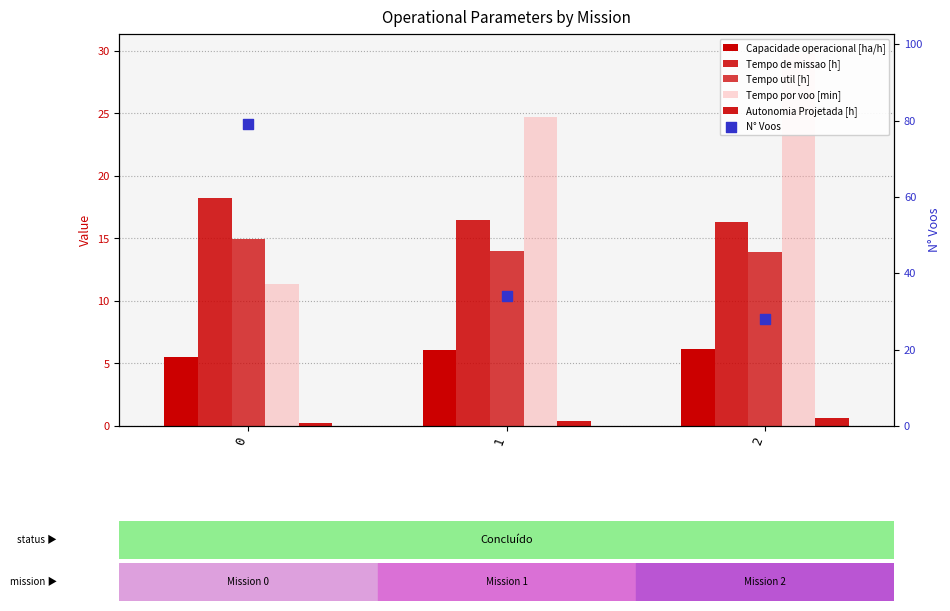

What are all the series names shown in the legend?

Capacidade operacional [ha/h], Tempo de missao [h], Tempo util [h], Tempo por voo [min], Autonomia Projetada [h], N° Voos